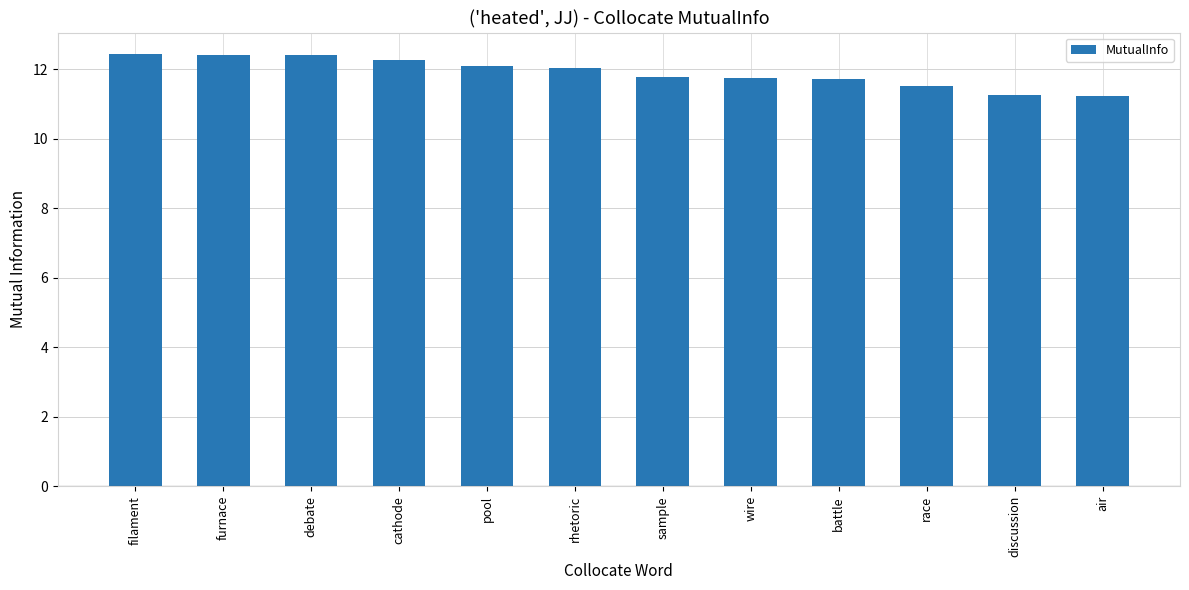

What is the label of the 9th bar from the right?

cathode